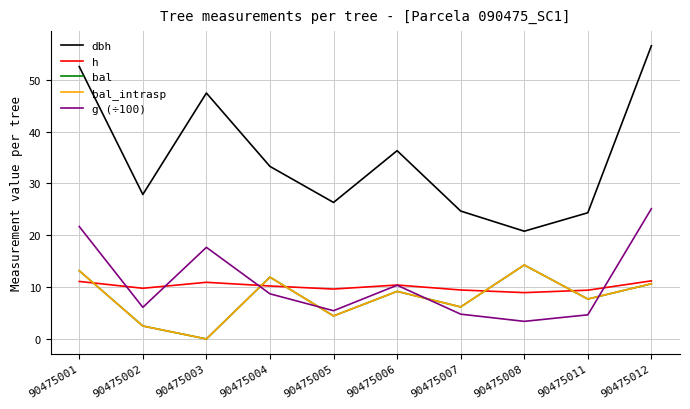

Does the chart have visible grid lines?

Yes